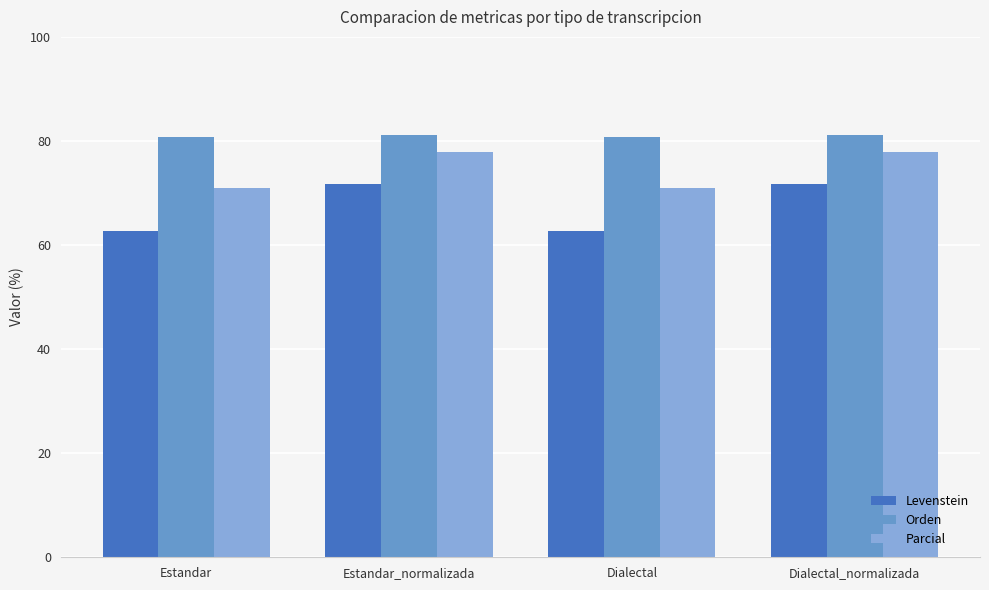

List the series in order of their peak value, lowest first.

Levenstein, Parcial, Orden